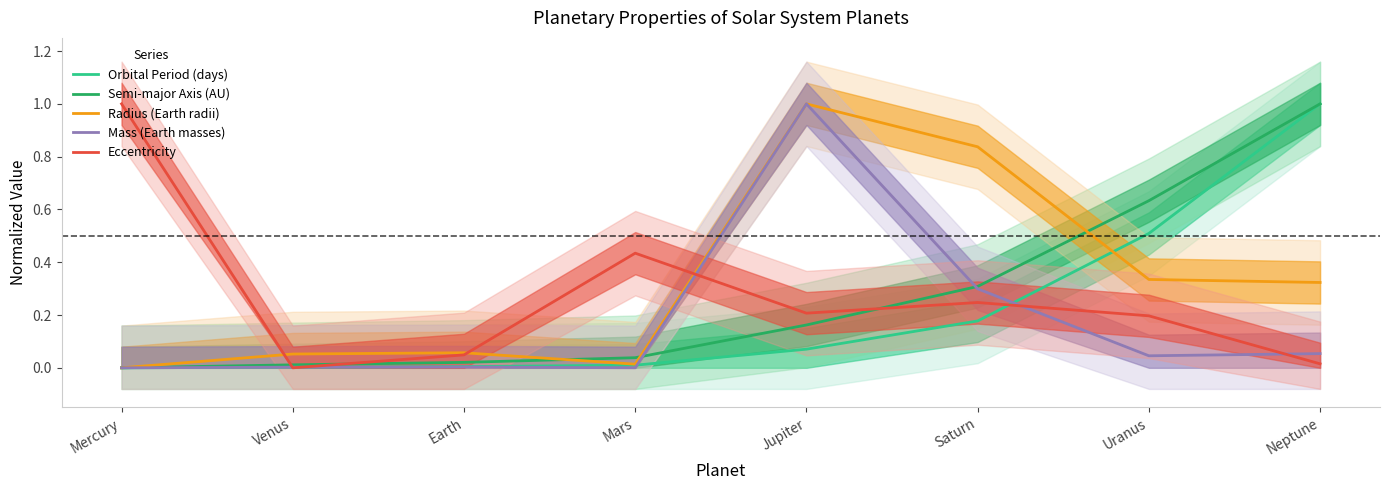

Which series has the largest range (max minus min)?

Orbital Period (days)